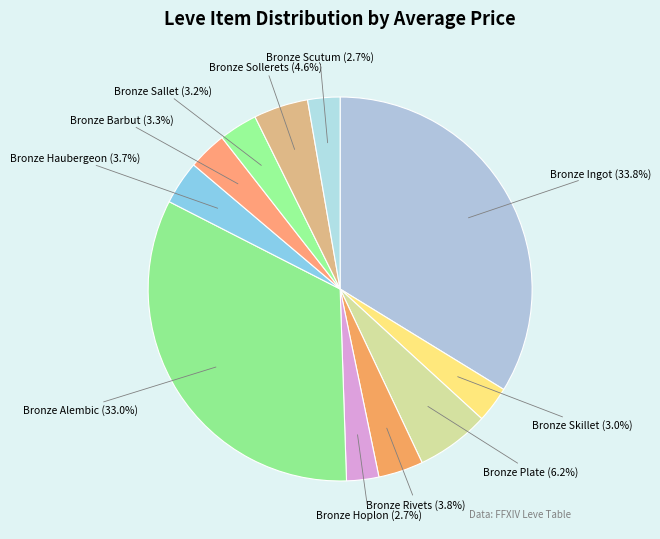

What is the ratio of the value at Bronze Haubergeon to the value at Bronze Skillet?

1.2